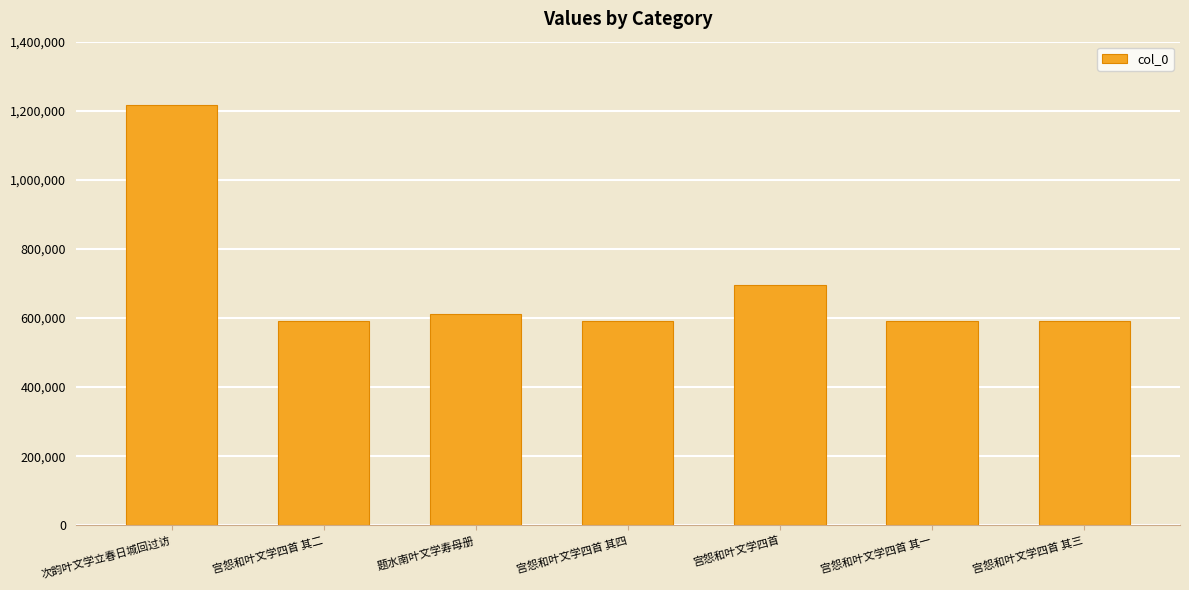

Count the number of data series in this chart.

1